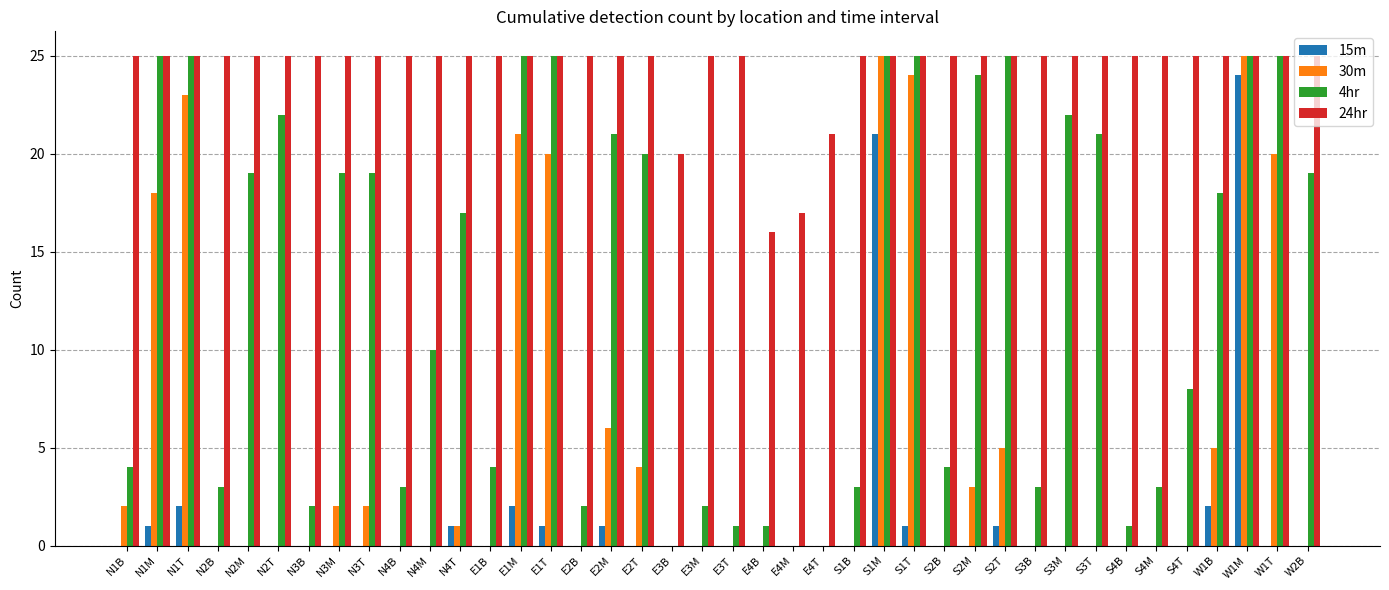

What is the sum of all 30m values?

206